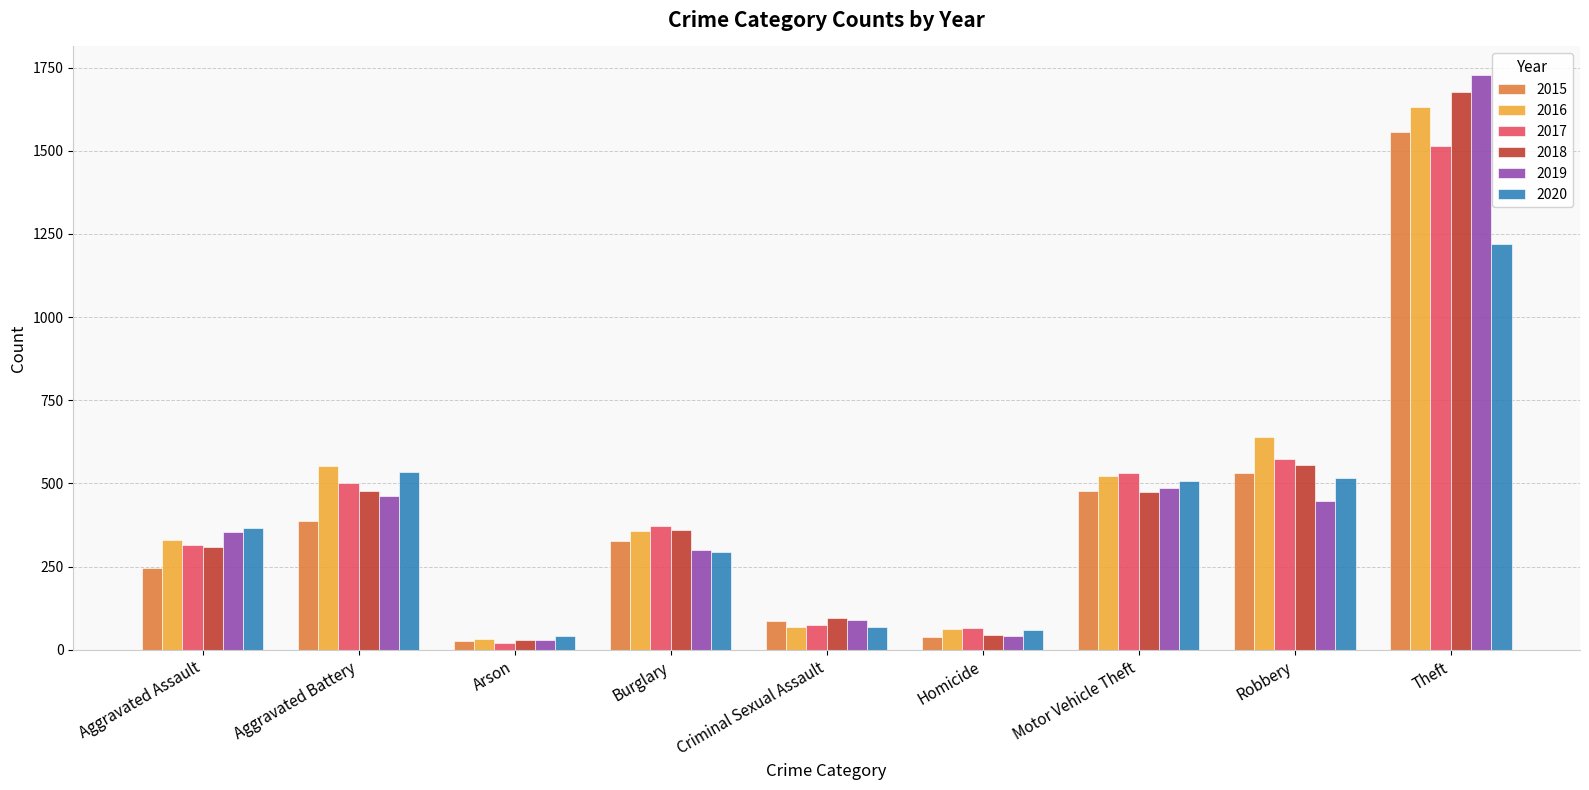

What are all the series names shown in the legend?

2015, 2016, 2017, 2018, 2019, 2020